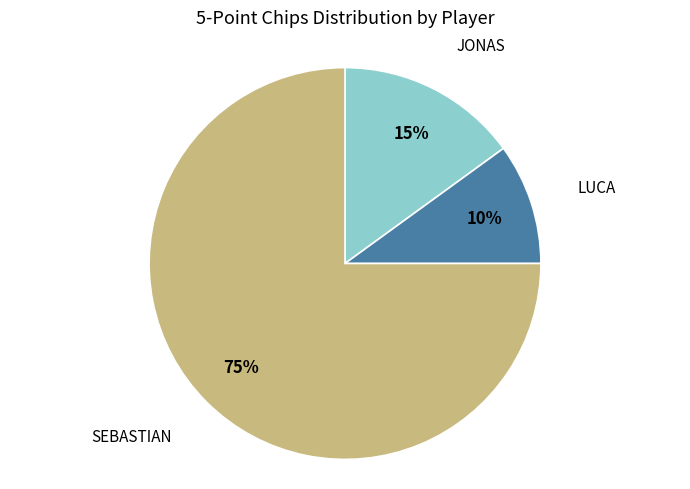

The SEBASTIAN slice represents 84% of the pie. True or false?

False